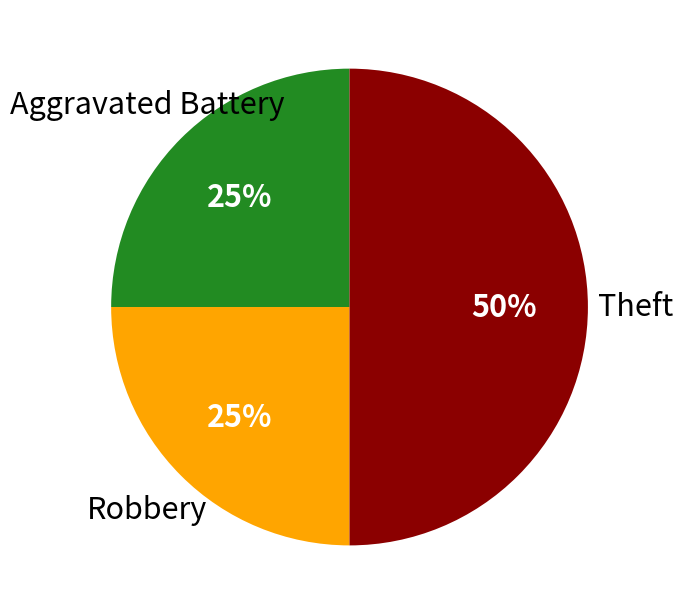

Do Theft and Robbery together represent more than half of the pie?

Yes